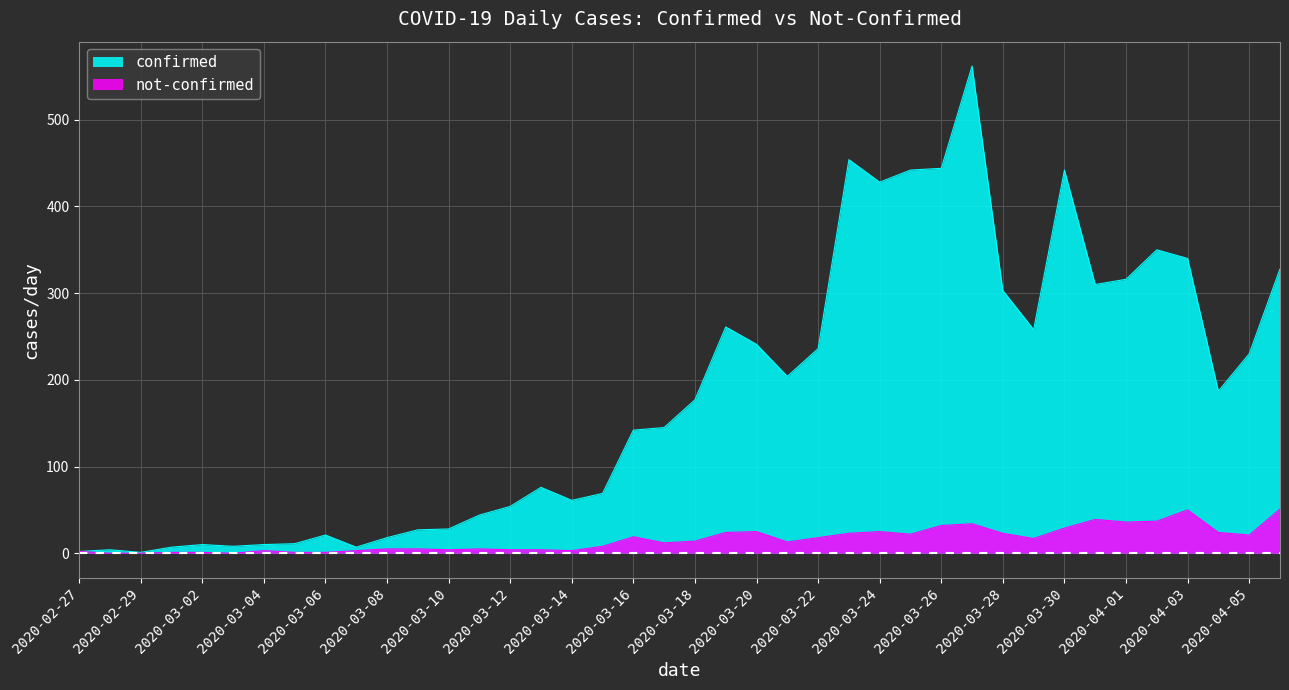

Is it true that confirmed equals 37 at 2020-03-17?

False